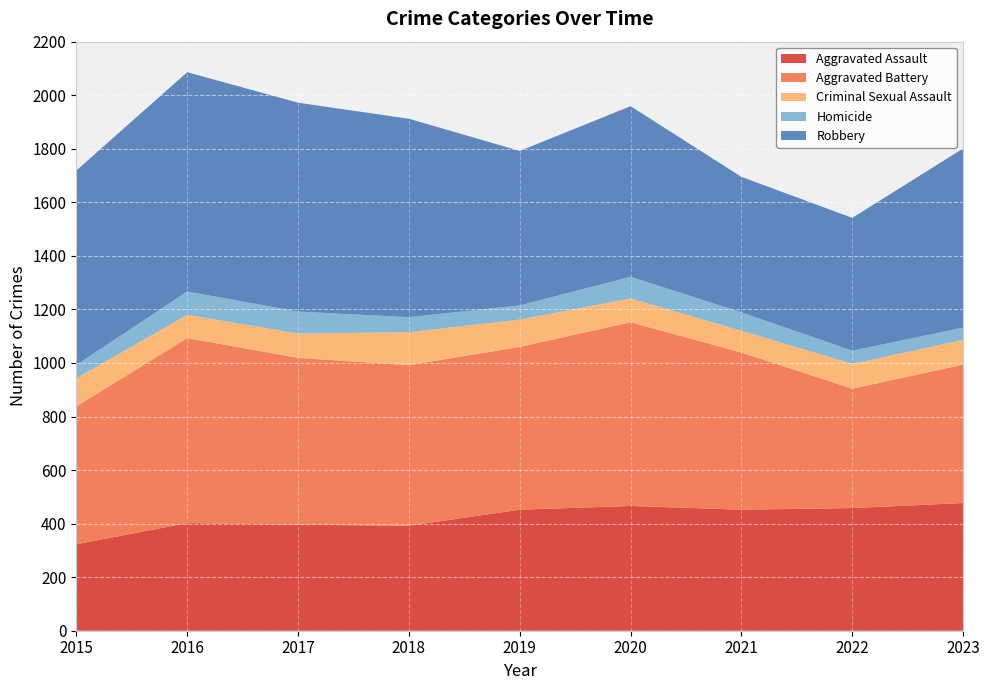

Reading left to right, extract all data points from this chart.

Aggravated Assault: 323	402	396	392	452	466	452	458	477
Aggravated Battery: 515	691	623	600	608	686	587	446	517
Criminal Sexual Assault: 105	87	91	123	102	89	81	93	92
Homicide: 50	87	82	56	53	81	69	49	46
Robbery: 726	819	780	741	577	637	506	496	669